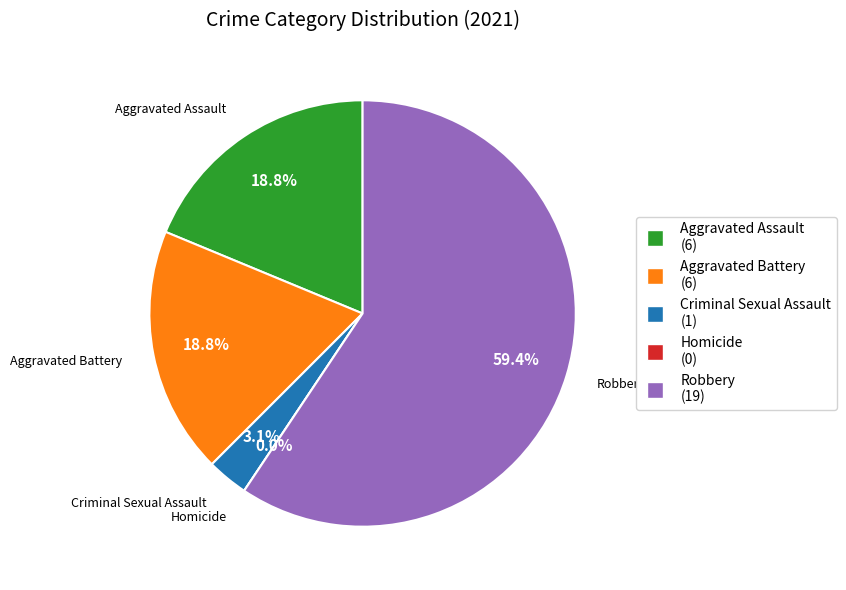

True or false: Homicide accounts for 8% of the total.

False